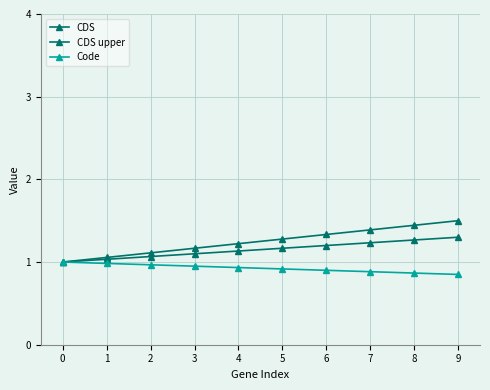

Reading right to left, list all the values displayed in this chart.

CDS: 9=1.5	8=1.4	7=1.4	6=1.3	5=1.3	4=1.2	3=1.2	2=1.1	1=1.1	0=1.0
CDS upper: 9=1.3	8=1.3	7=1.2	6=1.2	5=1.2	4=1.1	3=1.1	2=1.1	1=1.0	0=1.0
Code: 9=0.8	8=0.9	7=0.9	6=0.9	5=0.9	4=0.9	3=0.9	2=1.0	1=1.0	0=1.0